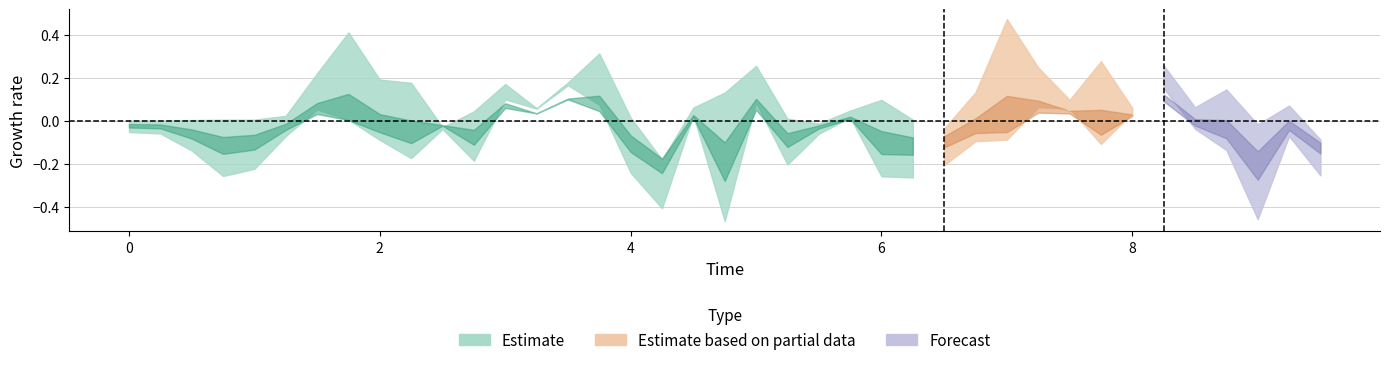

What is the total value across all series at 29?

0.2